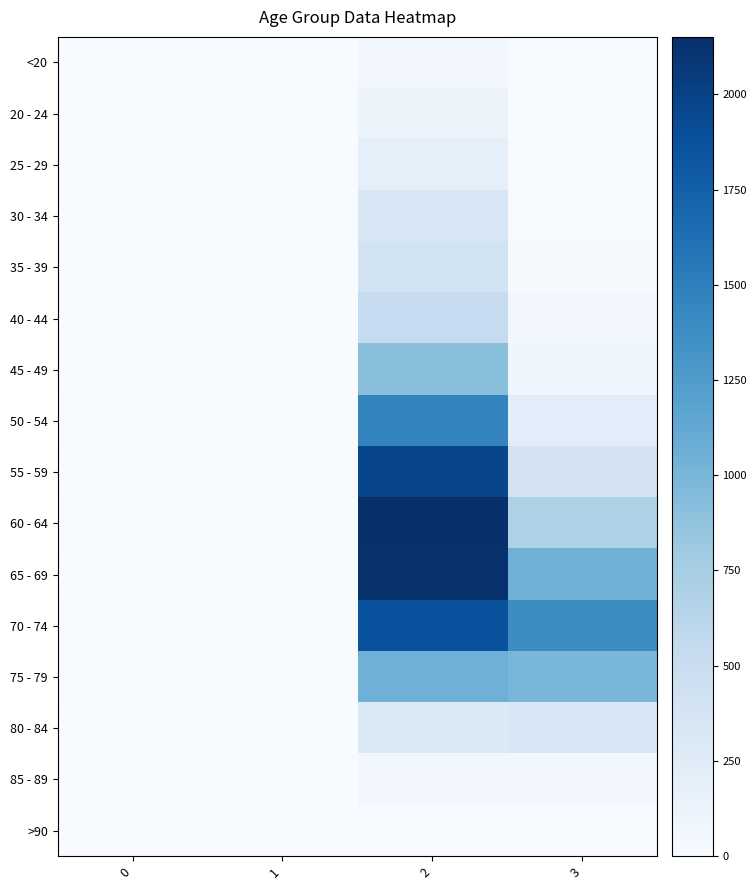

Reading right to left, extract all data points from this chart.

<20: 3=7	2=62	1=1	0=0
20 - 24: 3=2	2=121	1=0	0=1
25 - 29: 3=13	2=196	1=0	0=0
30 - 34: 3=14	2=333	1=2	0=0
35 - 39: 3=26	2=420	1=1	0=2
40 - 44: 3=53	2=530	1=1	0=0
45 - 49: 3=97	2=915	1=1	0=2
50 - 54: 3=227	2=1450	1=3	0=9
55 - 59: 3=392	2=1965	1=6	0=8
60 - 64: 3=689	2=2151	1=8	0=11
65 - 69: 3=1057	2=2130	1=6	0=6
70 - 74: 3=1381	2=1882	1=14	0=13
75 - 79: 3=993	2=1053	1=12	0=10
80 - 84: 3=333	2=296	1=4	0=7
85 - 89: 3=64	2=62	1=1	0=3
>90: 3=9	2=15	1=0	0=0